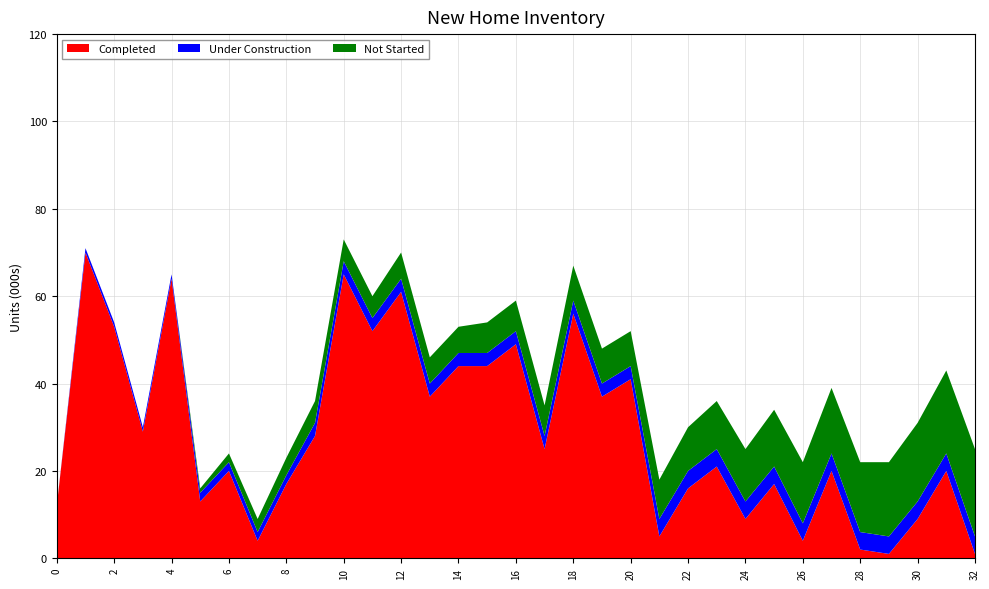

Reading left to right, transcribe all the data shown in this chart.

Completed: 0=12	1=70	2=53	3=29	4=64	5=13	6=20	7=4	8=17	9=28	10=65	11=52	12=61	13=37	14=44	15=44	16=49	17=25	18=56	19=37	20=41	21=5	22=16	23=21	24=9	25=17	26=4	27=20	28=2	29=1	30=9	31=20	32=1
Under Construction: 0=0	1=1	2=1	3=1	4=1	5=2	6=2	7=2	8=2	9=3	10=3	11=3	12=3	13=3	14=3	15=3	16=3	17=3	18=3	19=3	20=3	21=4	22=4	23=4	24=4	25=4	26=4	27=4	28=4	29=4	30=4	31=4	32=4
Not Started: 0=0	1=0	2=0	3=0	4=0	5=1	6=2	7=3	8=4	9=5	10=5	11=5	12=6	13=6	14=6	15=7	16=7	17=7	18=8	19=8	20=8	21=9	22=10	23=11	24=12	25=13	26=14	27=15	28=16	29=17	30=18	31=19	32=20